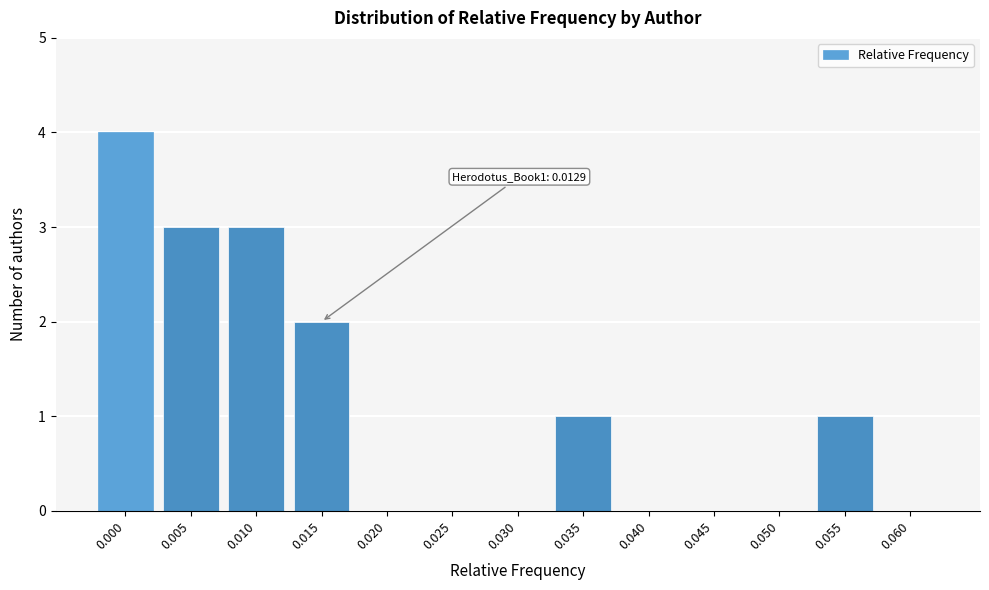

Reading left to right, transcribe all the data shown in this chart.

0.000=4	0.005=3	0.010=3	0.015=2	0.020=0	0.025=0	0.030=0	0.035=1	0.040=0	0.045=0	0.050=0	0.055=1	0.060=0